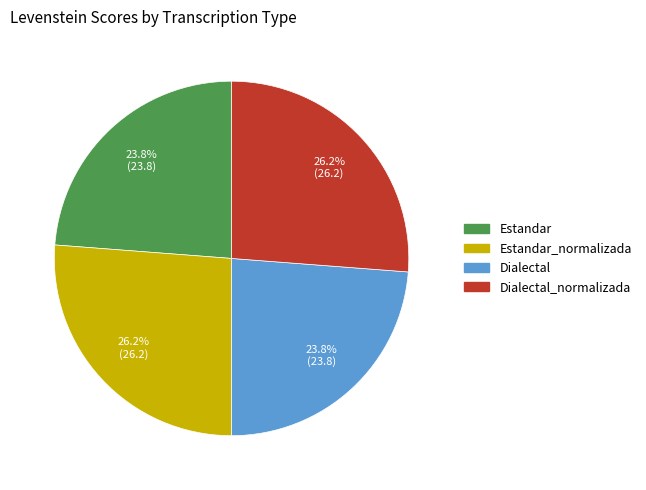

Does any single category account for the majority?

No